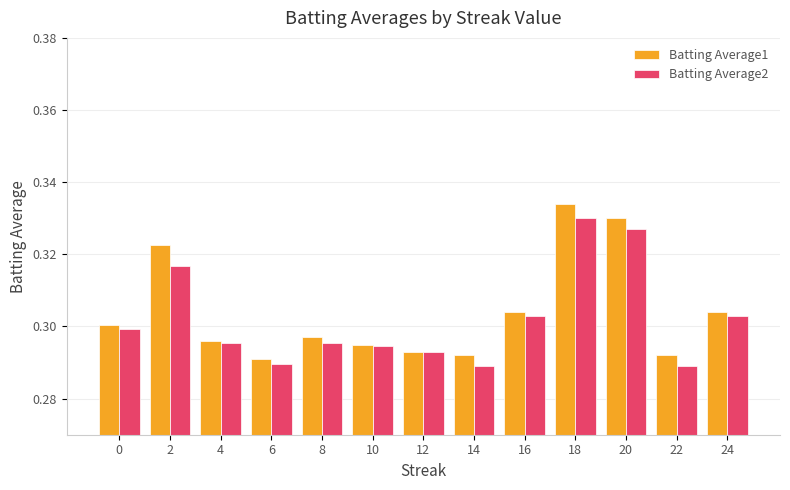

Count the Batting Average2 values in the range 0 to 1.

13